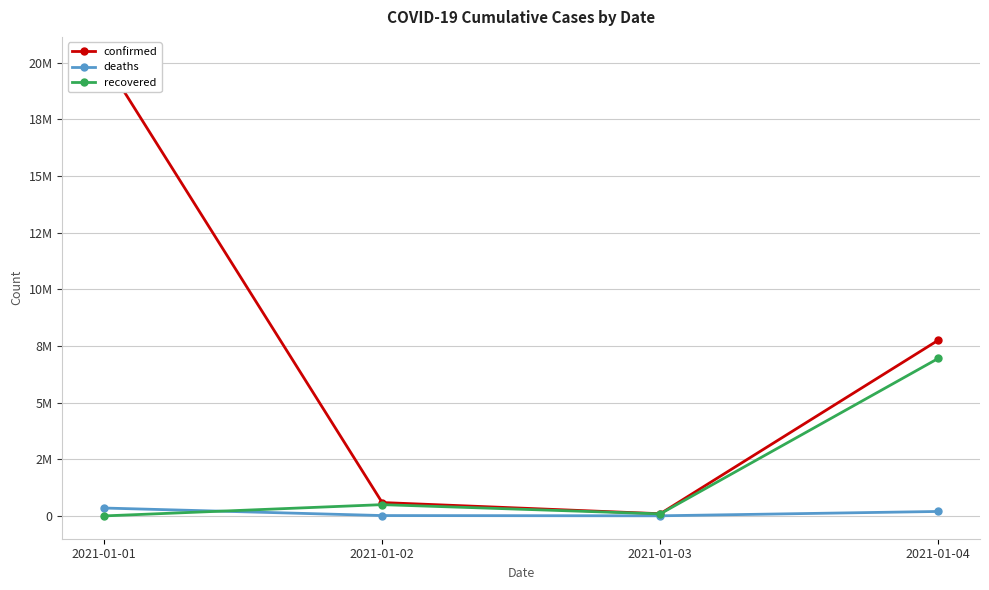

Which series has the largest total across all categories?

confirmed